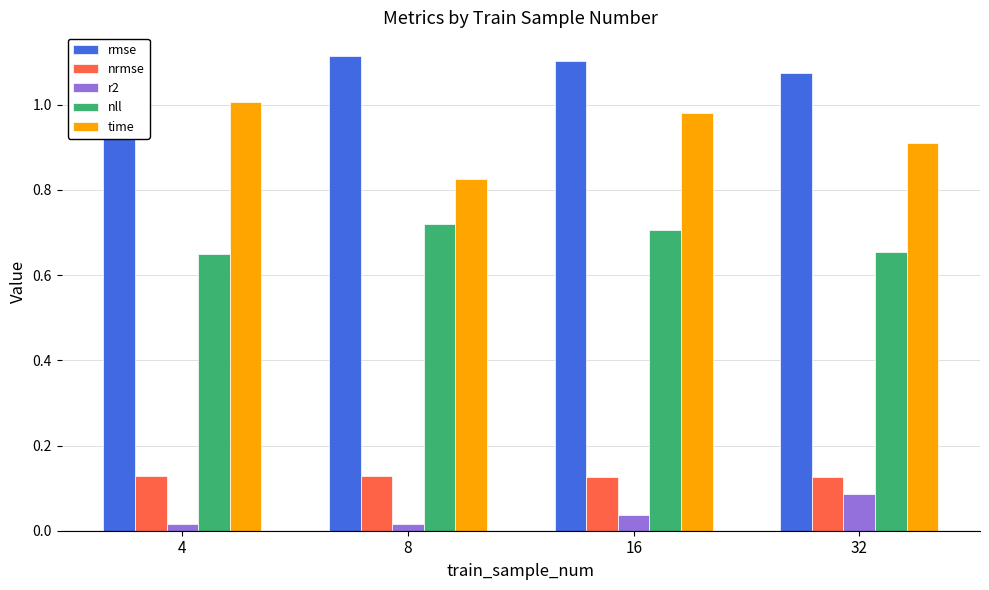

Reading left to right, what are all the values shown in this chart?

rmse: 1.1	1.1	1.1	1.1
nrmse: 0.1	0.1	0.1	0.1
r2: 0.0	0.0	0.0	0.1
nll: 0.6	0.7	0.7	0.7
time: 1.0	0.8	1.0	0.9